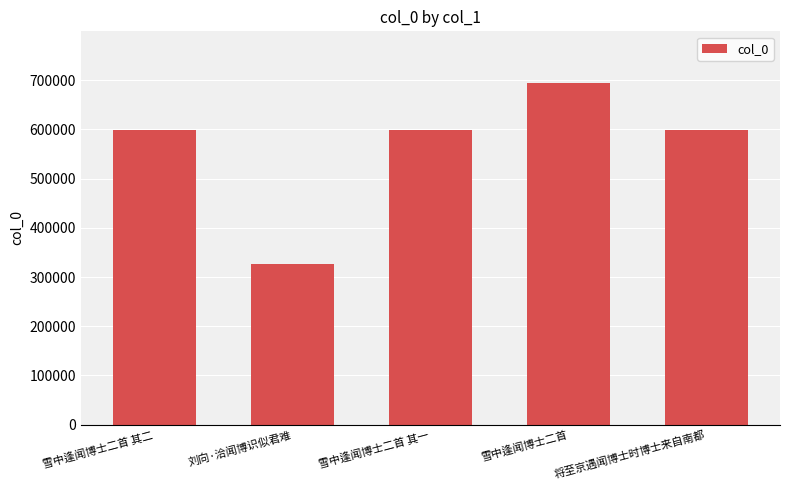

How many data points does each series have?

5